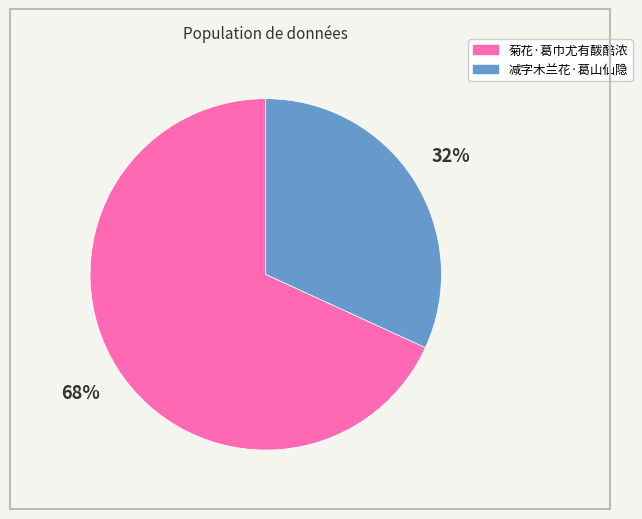

To the nearest percent, what is the combined percentage of 减字木兰花·葛山仙隐 and 菊花·葛巾尤有酦醅浓?

100%